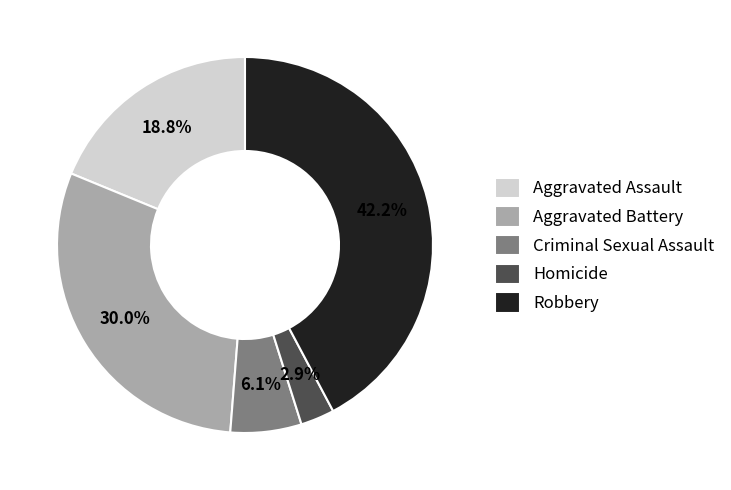

Do Criminal Sexual Assault and Aggravated Assault together represent more than half of the pie?

No